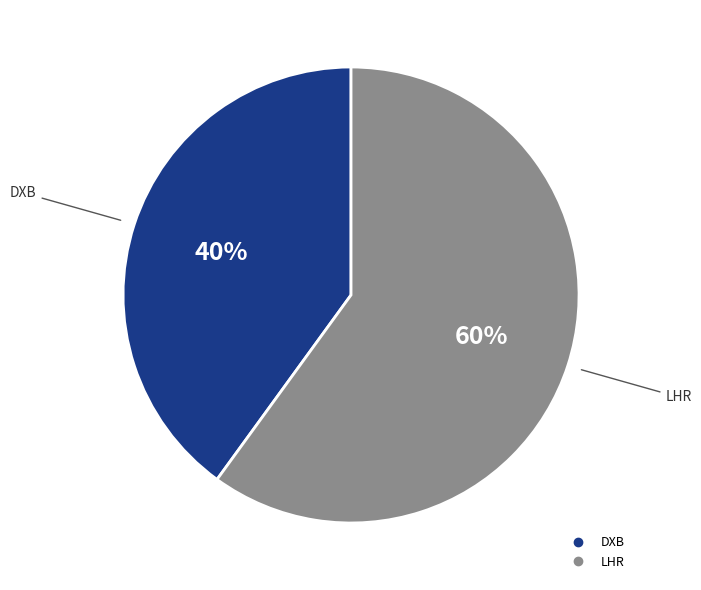

What percentage is the DXB slice, to the nearest percent?

40%